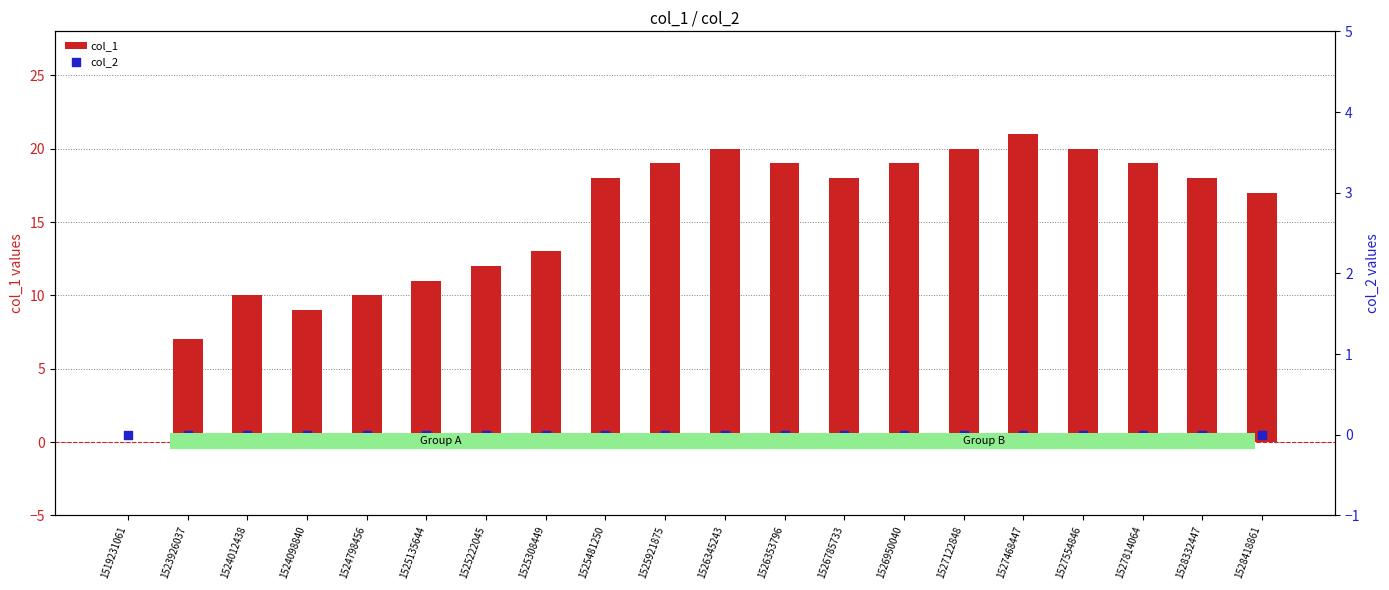

At which category is the sum across all series the highest?

1527468447